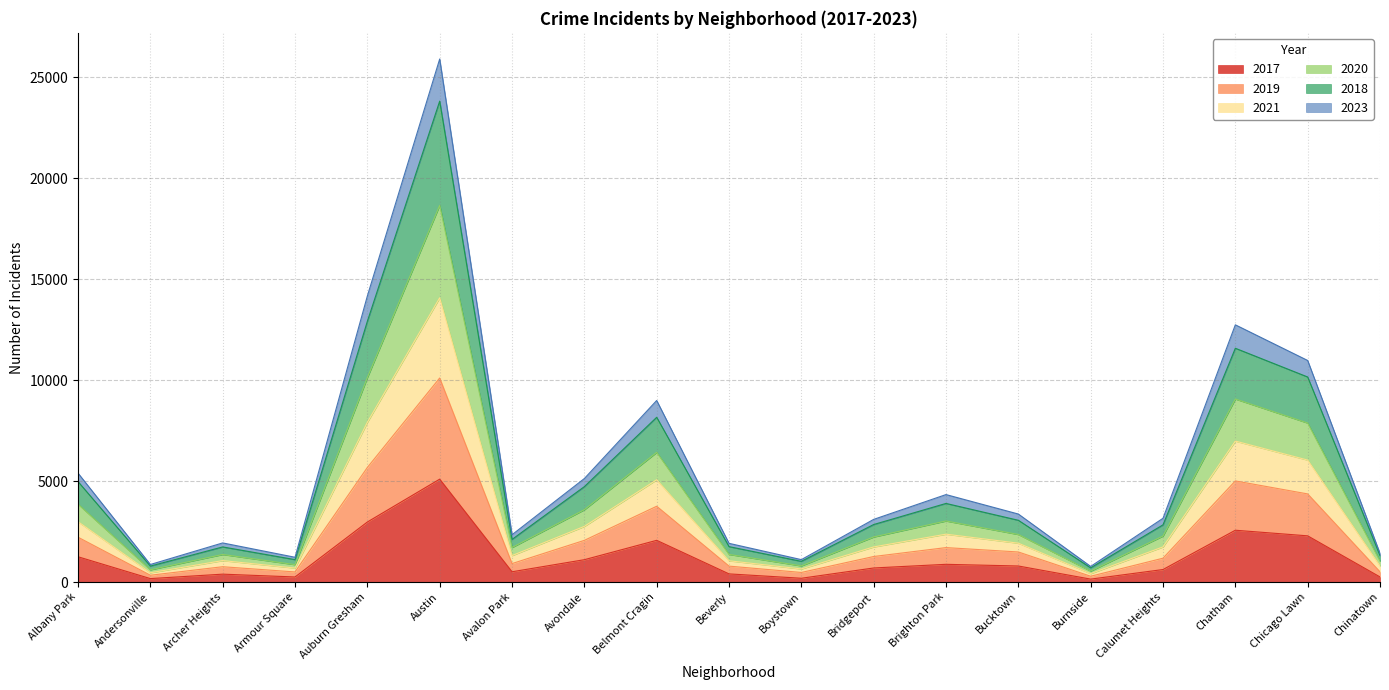

What are all the series names shown in the legend?

2017, 2019, 2021, 2020, 2018, 2023